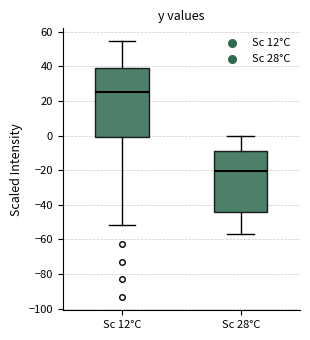

Where is the upper edge of the box for Sc 28°C on the y-axis? The values are not printed on the chart, so give them approximately, as read against the axis.

-8